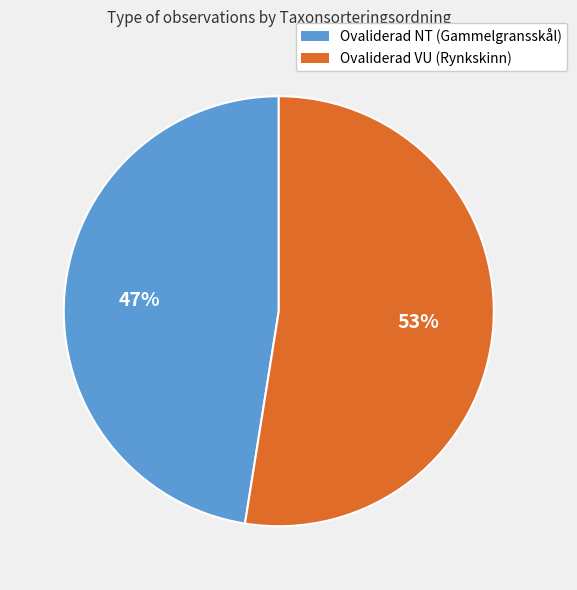

To the nearest percent, what percentage of the pie is Ovaliderad VU (Rynkskinn)?

53%